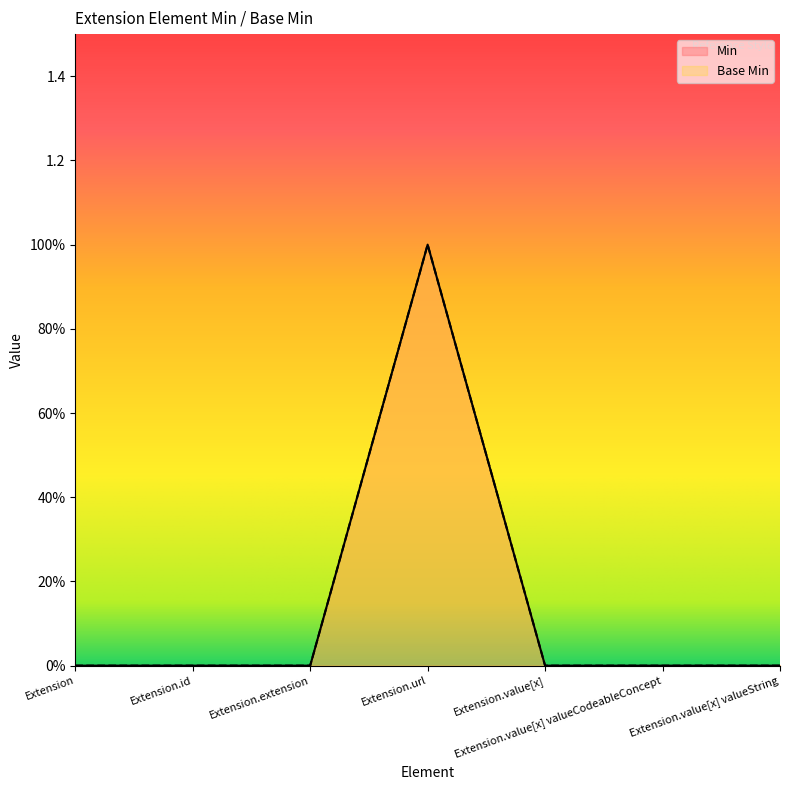

Reading left to right, what are all the values shown in this chart?

Min: 0	0	0	1	0	0	0
Base Min: 0	0	0	1	0	0	0